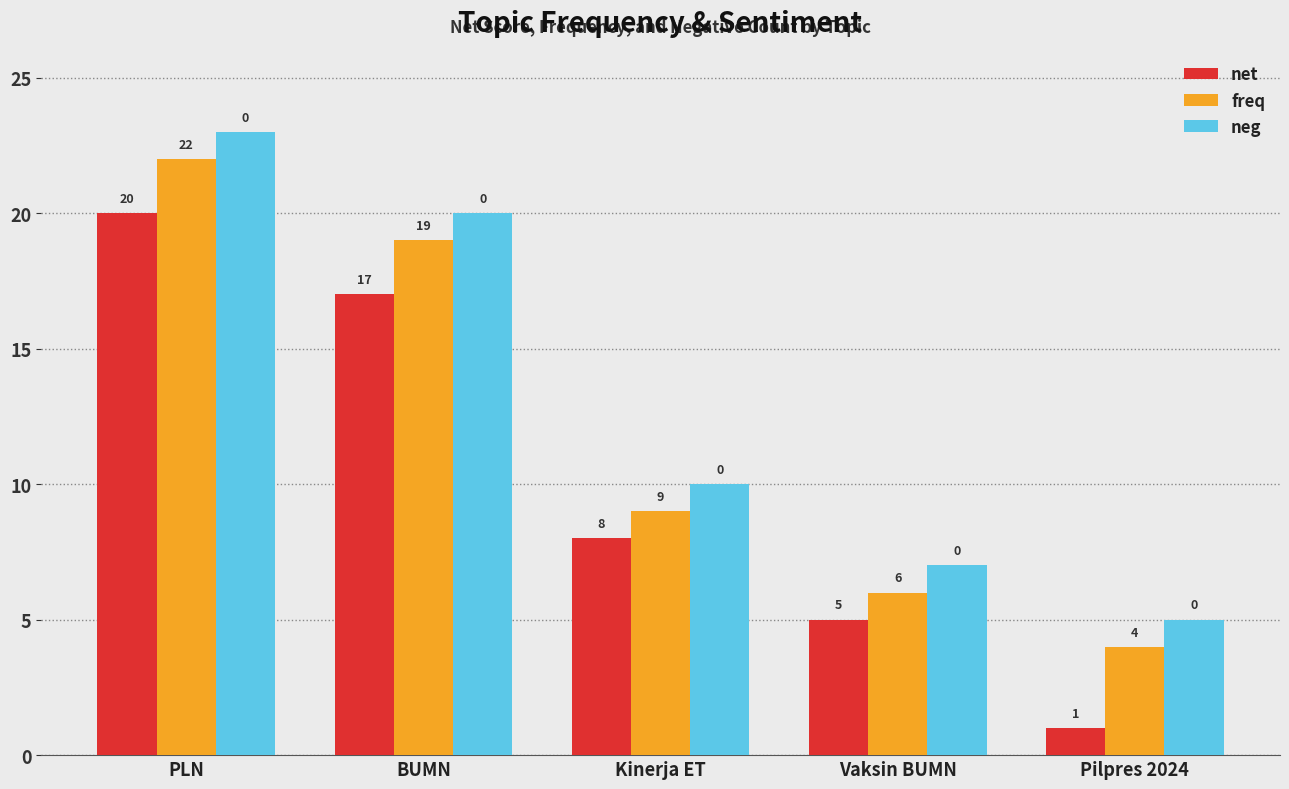

What are all the series names shown in the legend?

net, freq, neg